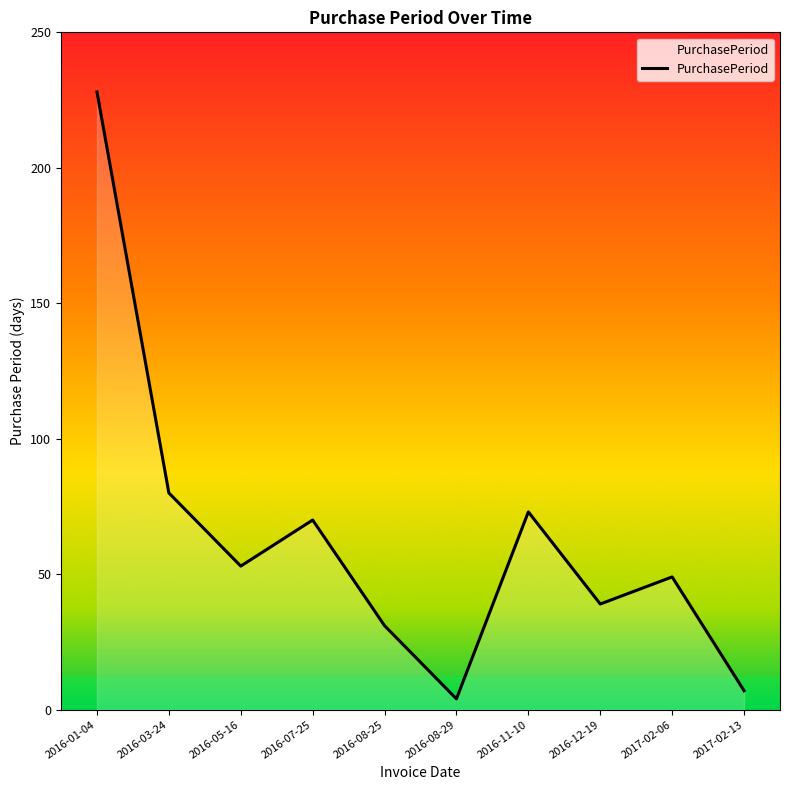

What is the greatest value displayed?

228